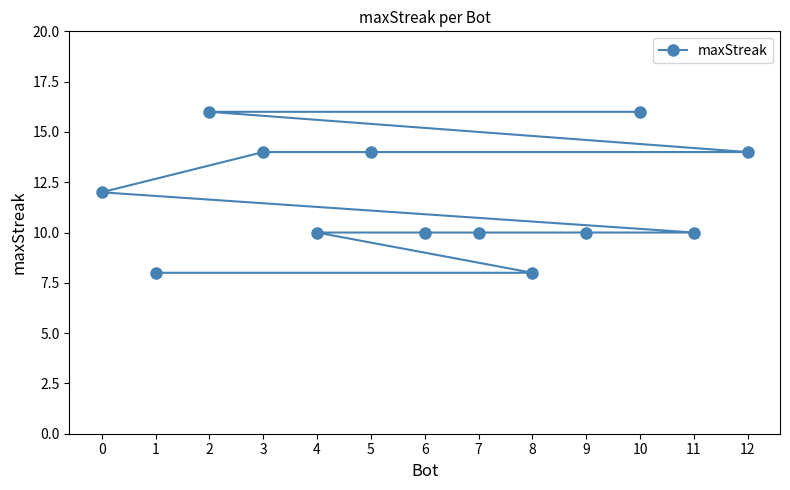

List the labels in order of value, largest first.

10, 2, 12, 5, 3, 0, 11, 9, 7, 6, 4, 8, 1